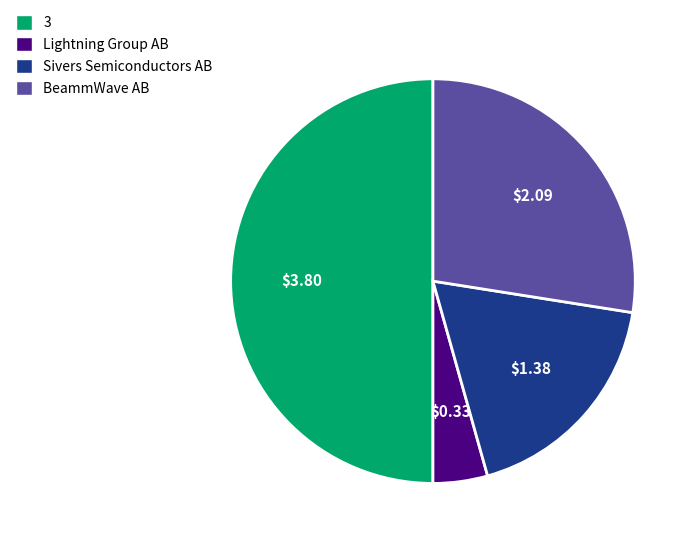

What is the largest slice in the pie chart?

3